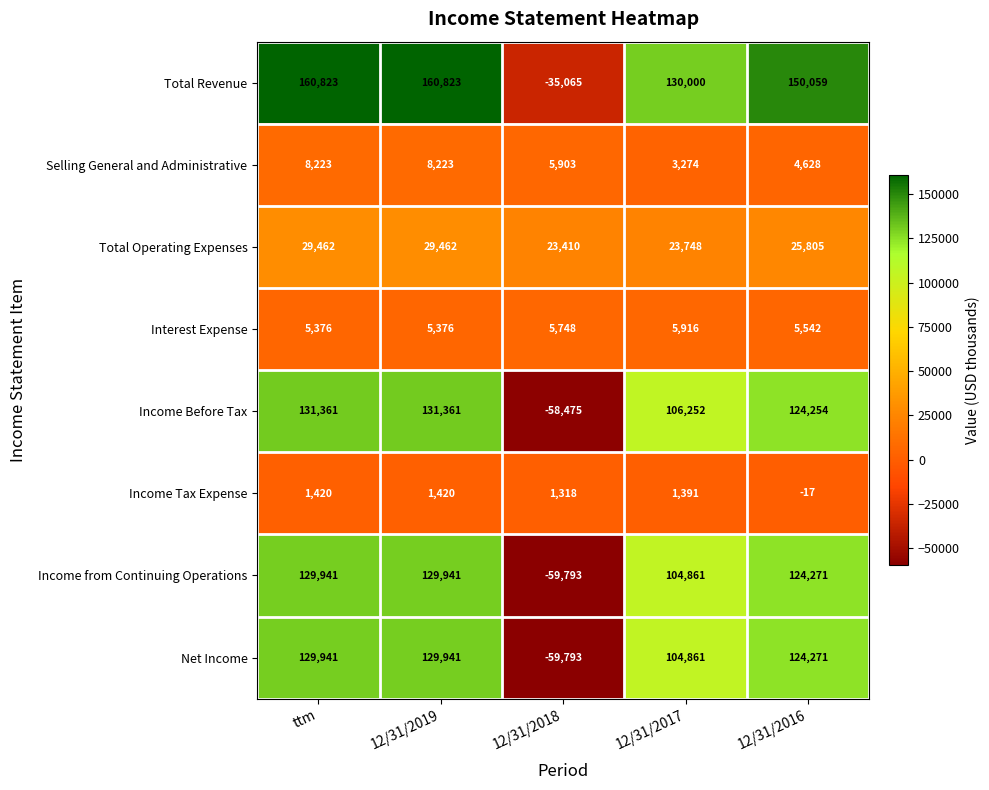

What is the approximate value of Income Before Tax at 12/31/2018?

-58475